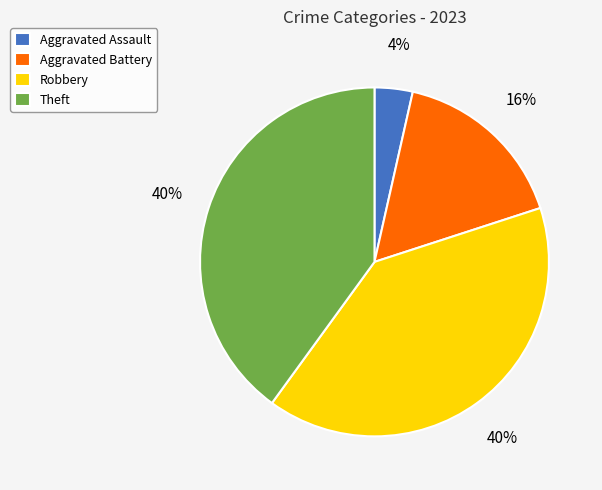

To the nearest percent, what is the difference between the largest and smallest slice percentages?

36%